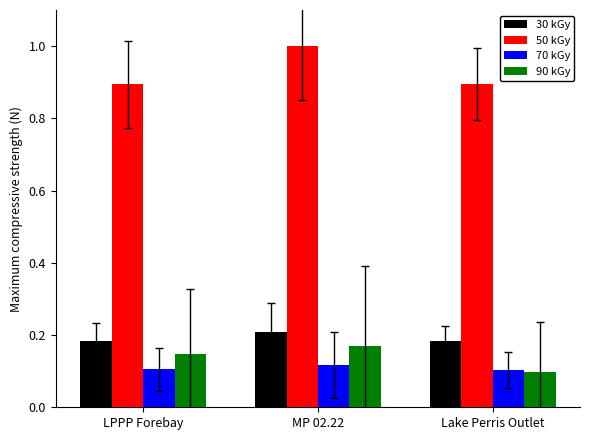

What are all the series names shown in the legend?

30 kGy, 50 kGy, 70 kGy, 90 kGy